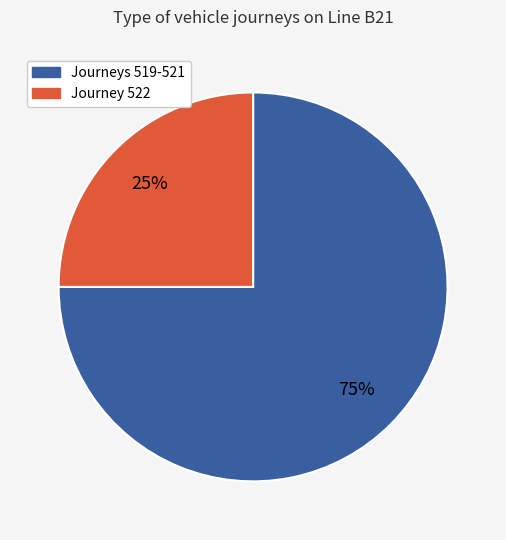

Is there any slice that represents more than half of the pie?

Yes